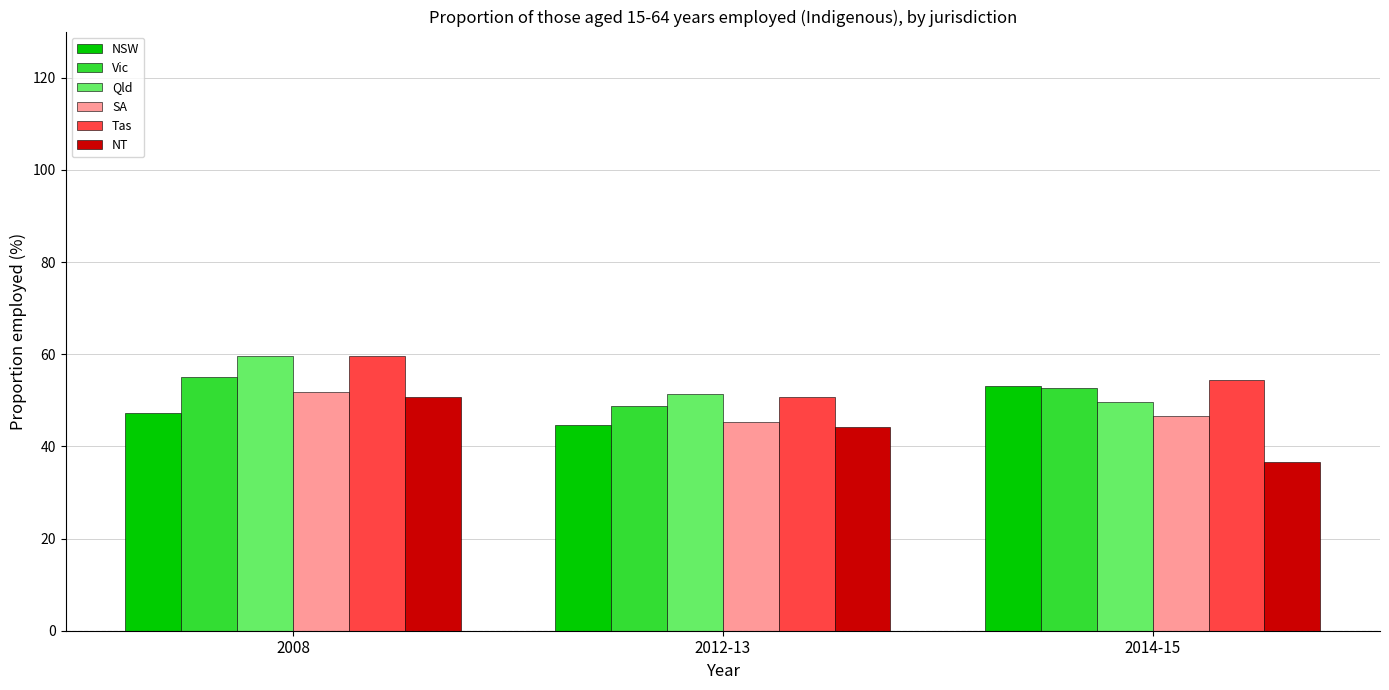

Read the NSW value at 2014-15.

53.1